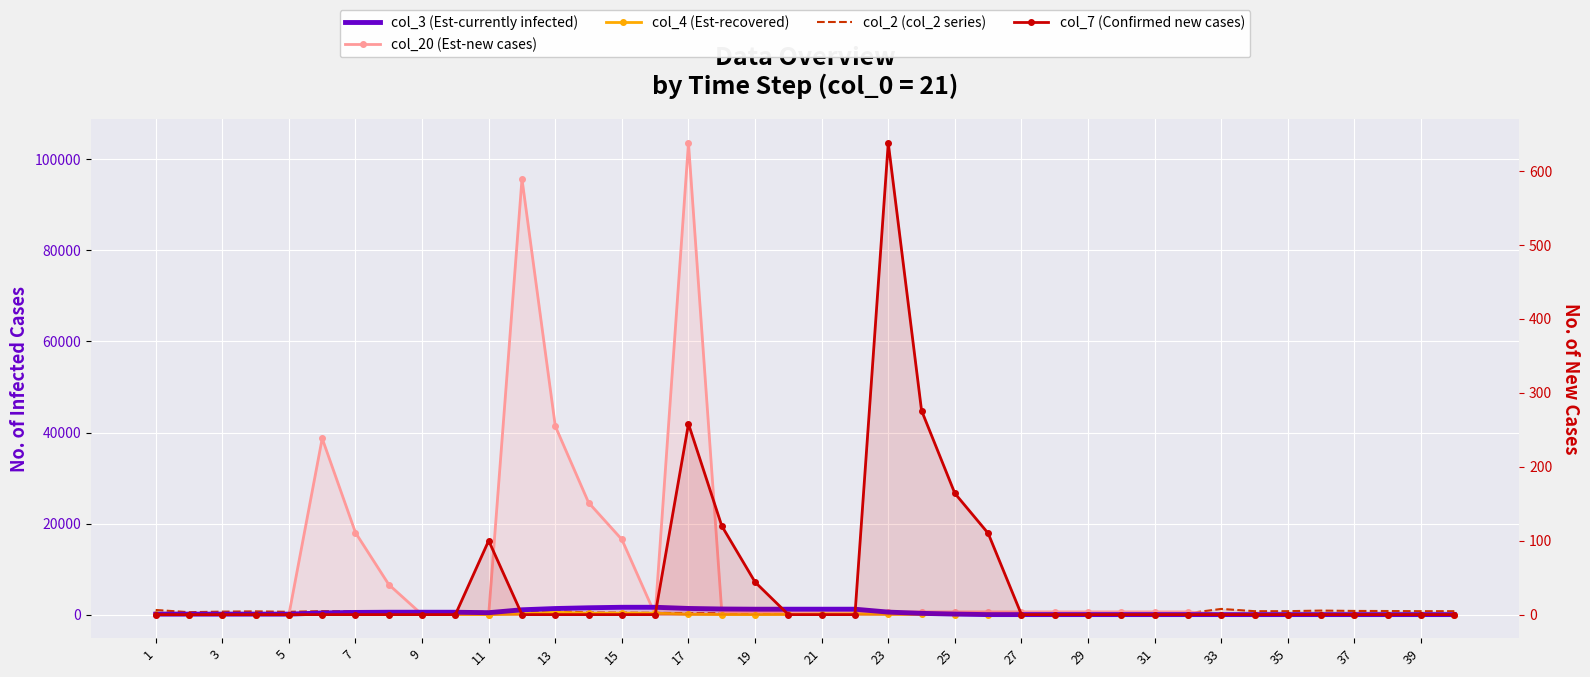

True or false: col_4 (Est-recovered) and col_2 (col_2 series) cross at least once.

False